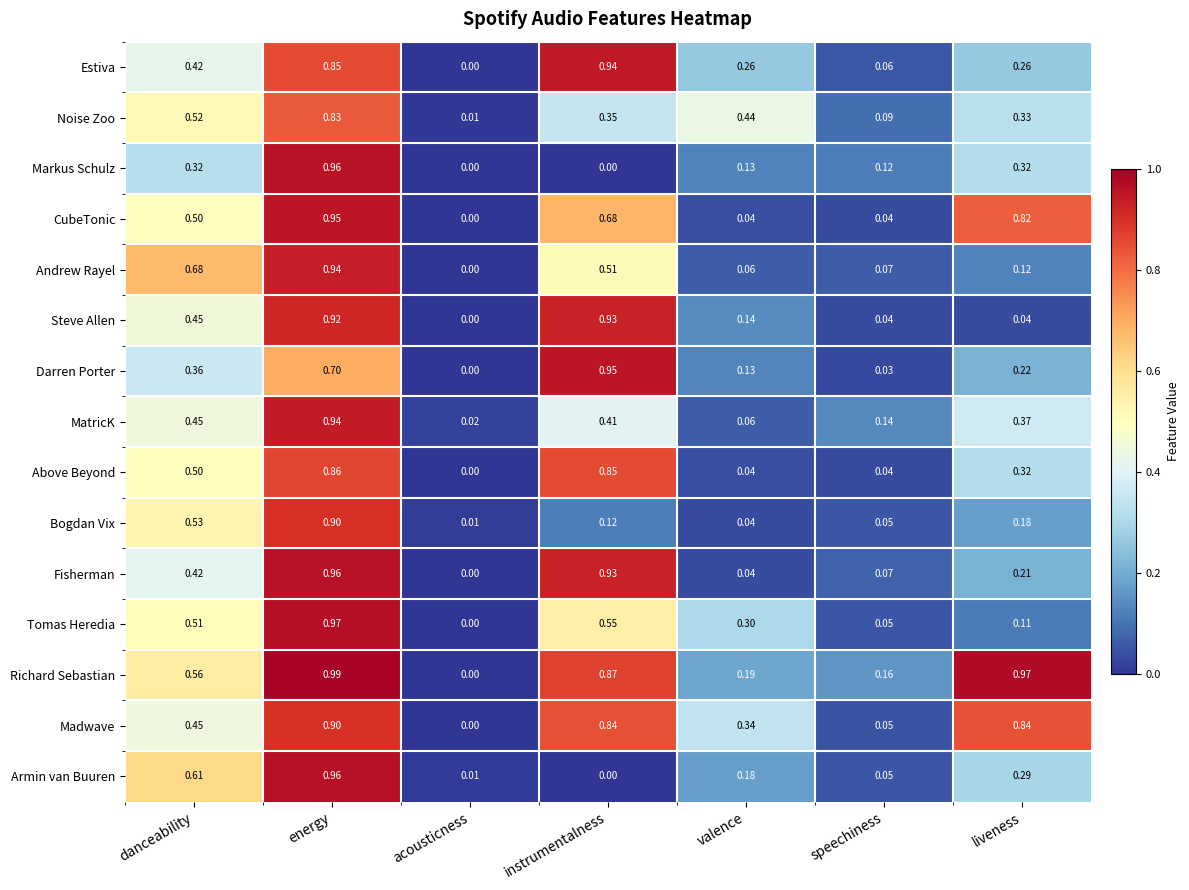

Between danceability and speechiness, which series saw the biggest shift?

Andrew Rayel